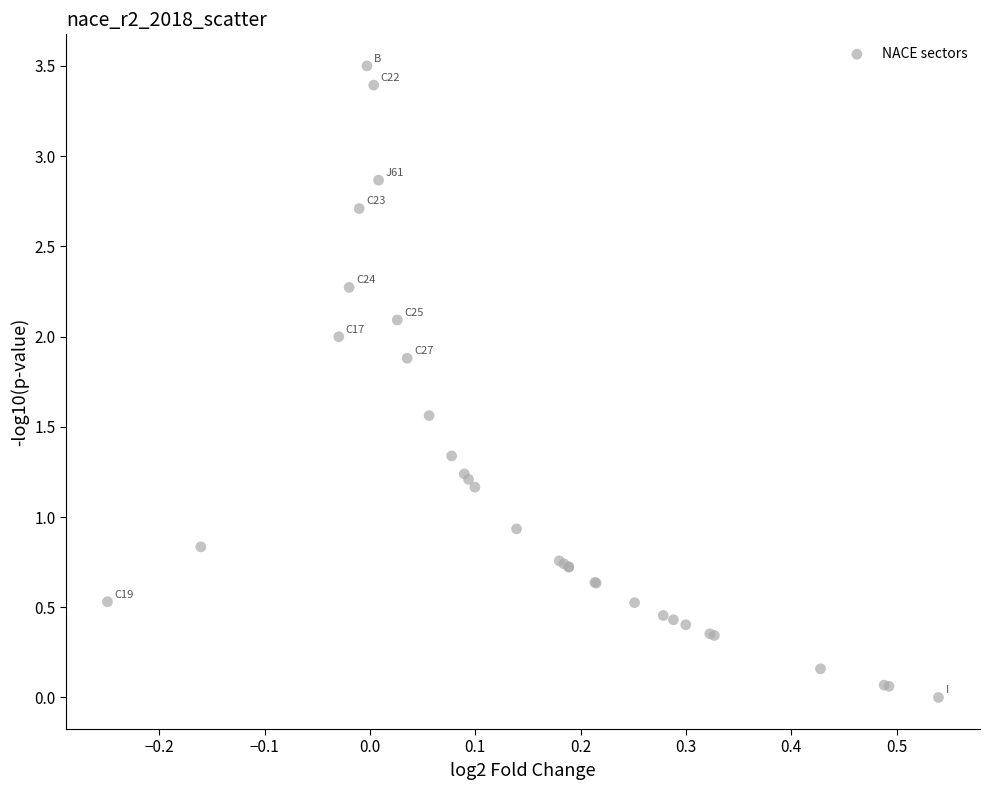

What Y value in the scatter plot is closest to 1?

0.9